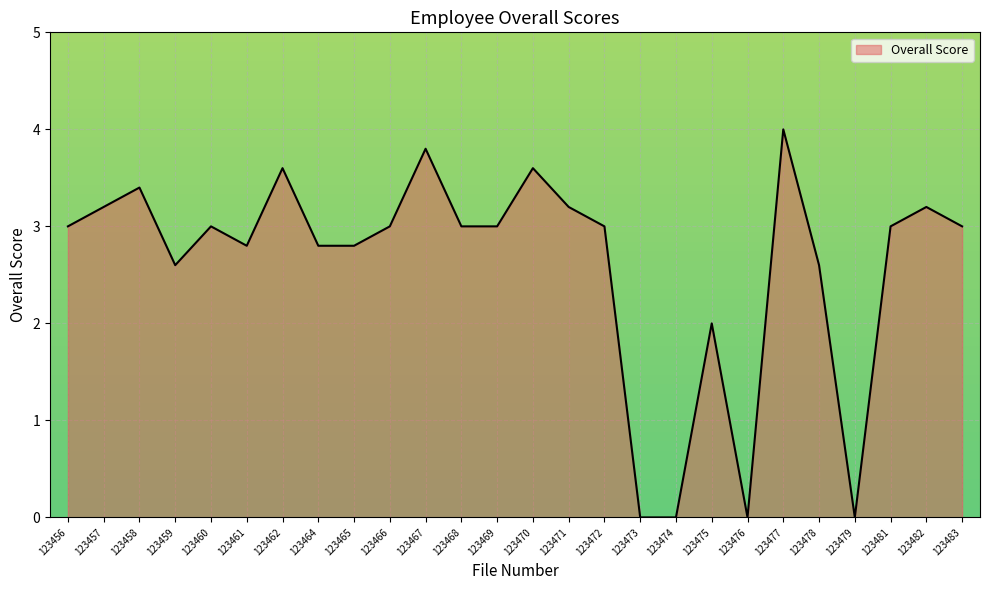

True or false: the data shows 5.6 at 123482.

False